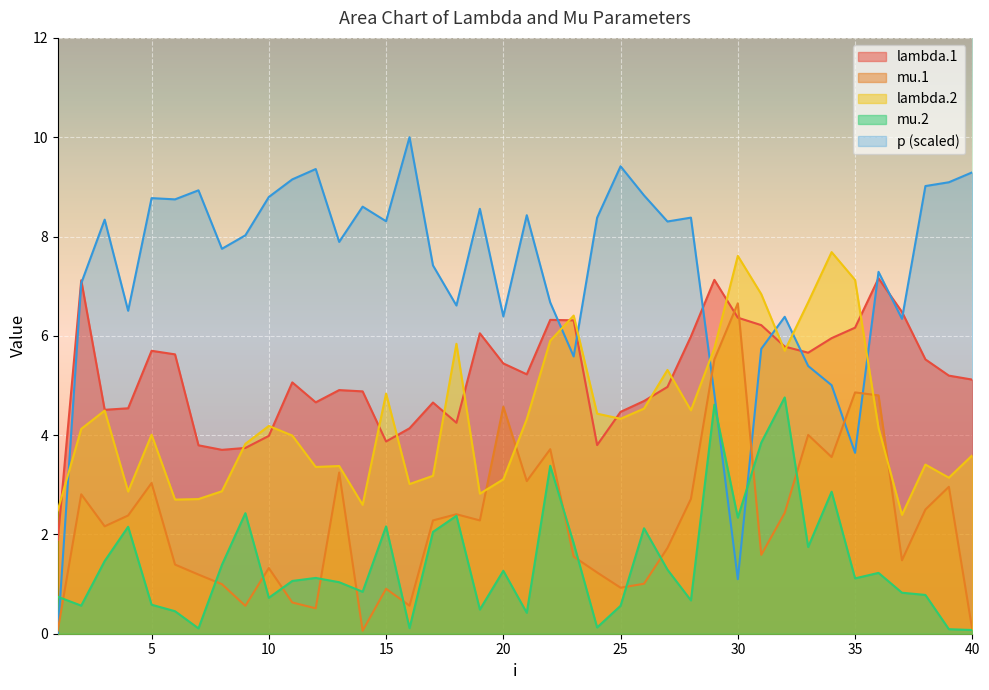

True or false: lambda.2 and mu.1 cross at least once.

True